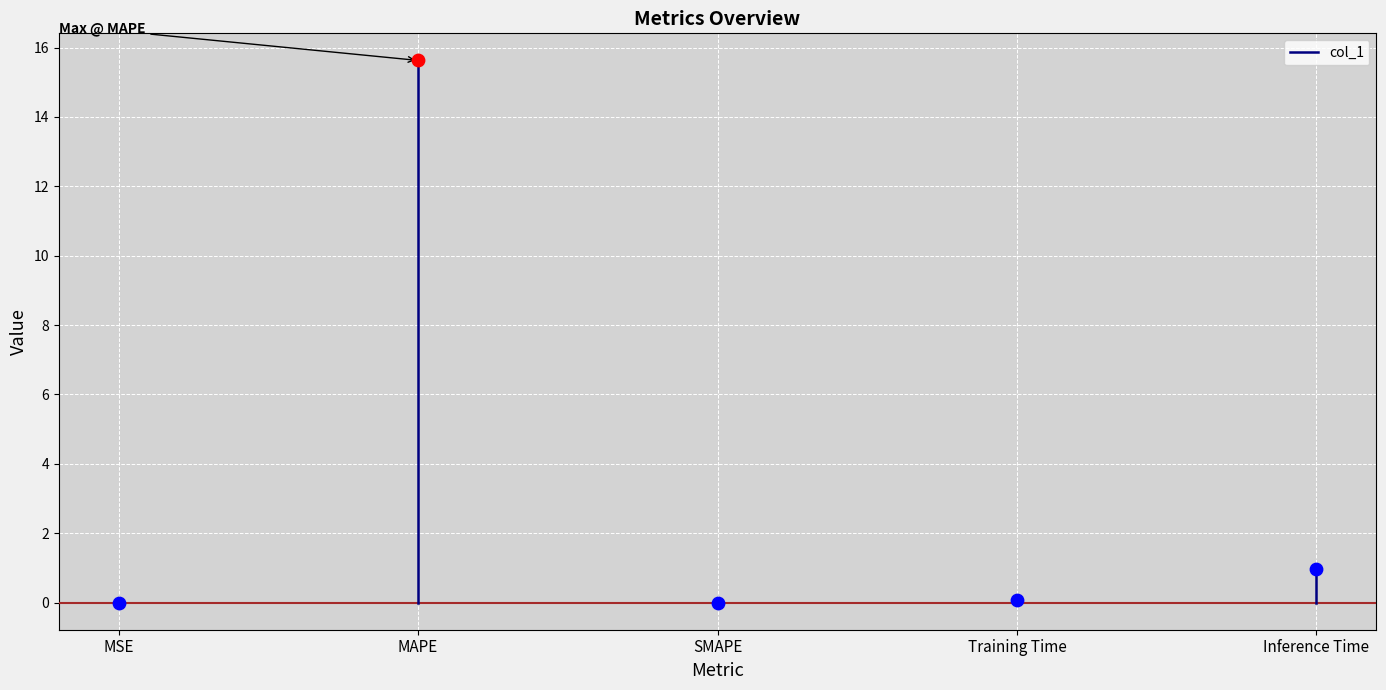

Between MAPE and MSE, which is larger?

MAPE